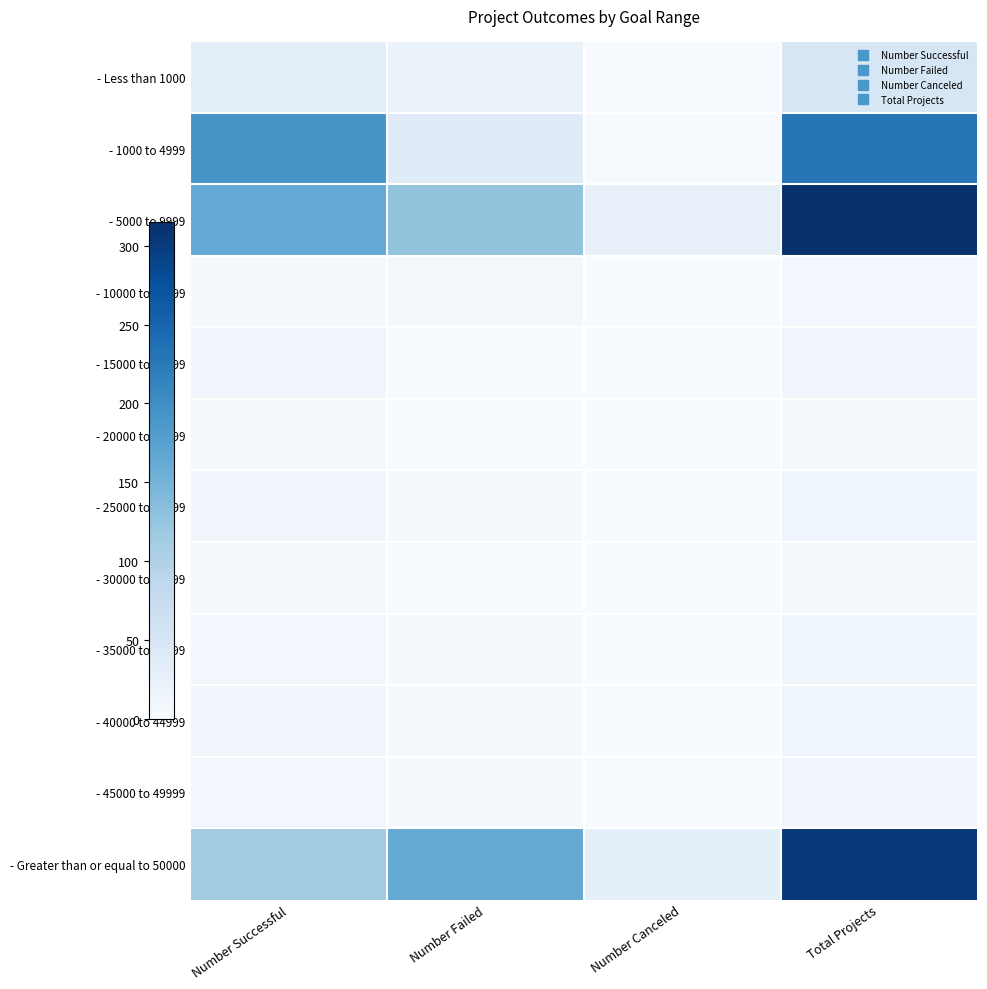

Which series changed the most between Number Successful and Number Canceled?

- 1000 to 4999